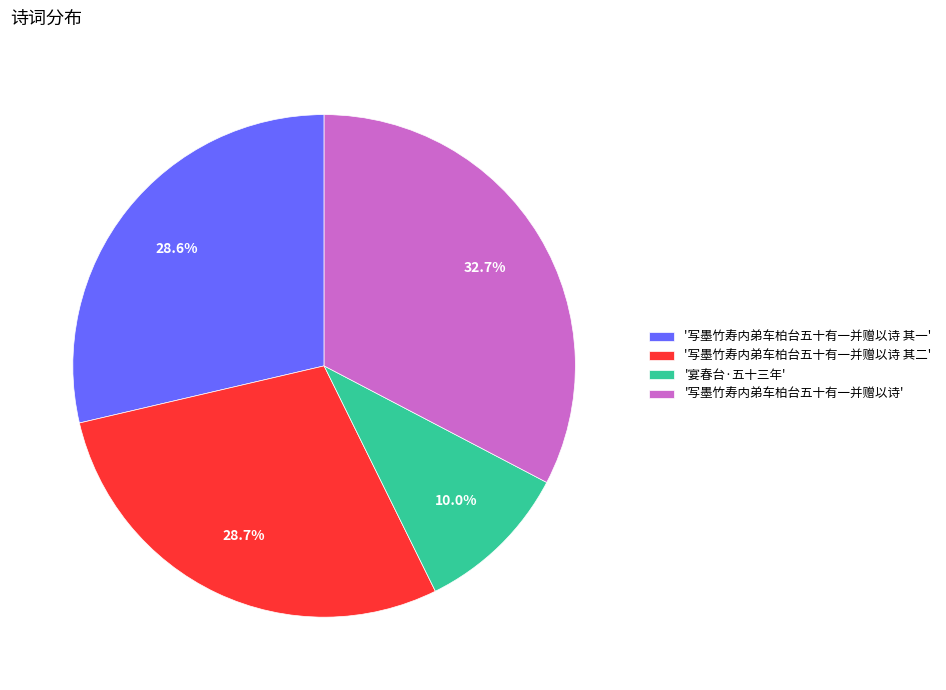

Combined, do '写墨竹寿内弟车柏台五十有一并赠以诗 其一' and '写墨竹寿内弟车柏台五十有一并赠以诗 其二' account for over 50%?

Yes